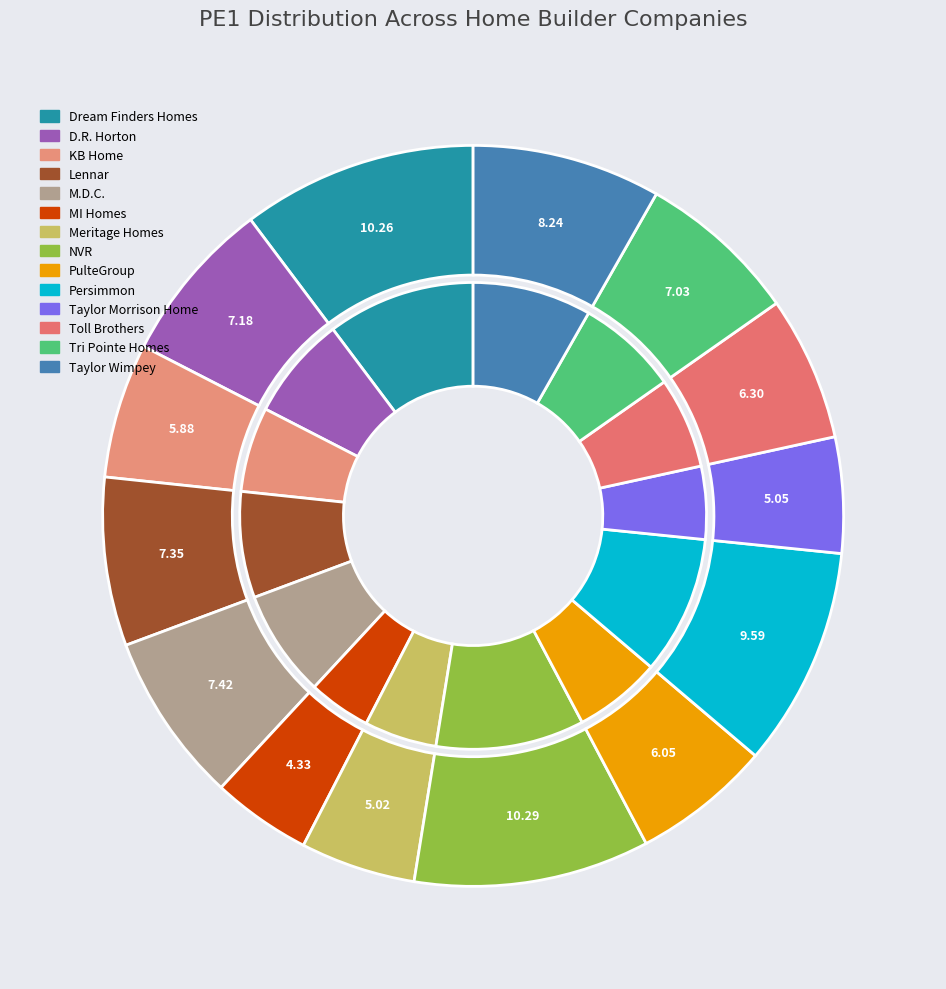

Which slice is the largest?

NVR